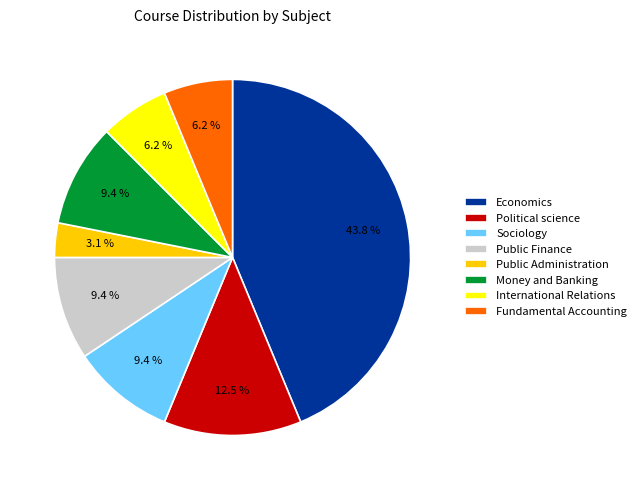

Does any single category account for the majority?

No